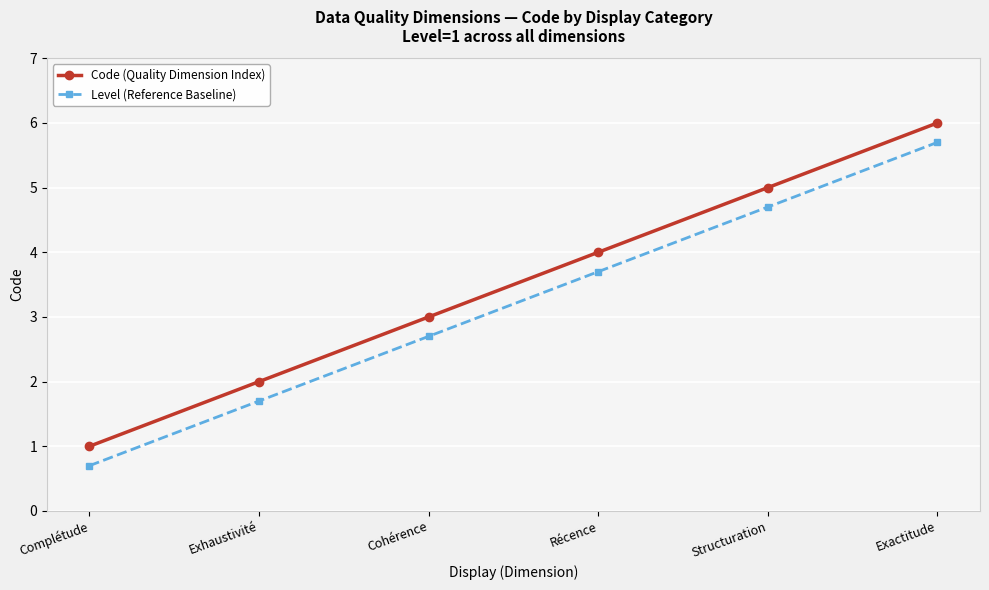

Rank the series by their maximum value, from lowest to highest.

Level (Reference Baseline), Code (Quality Dimension Index)